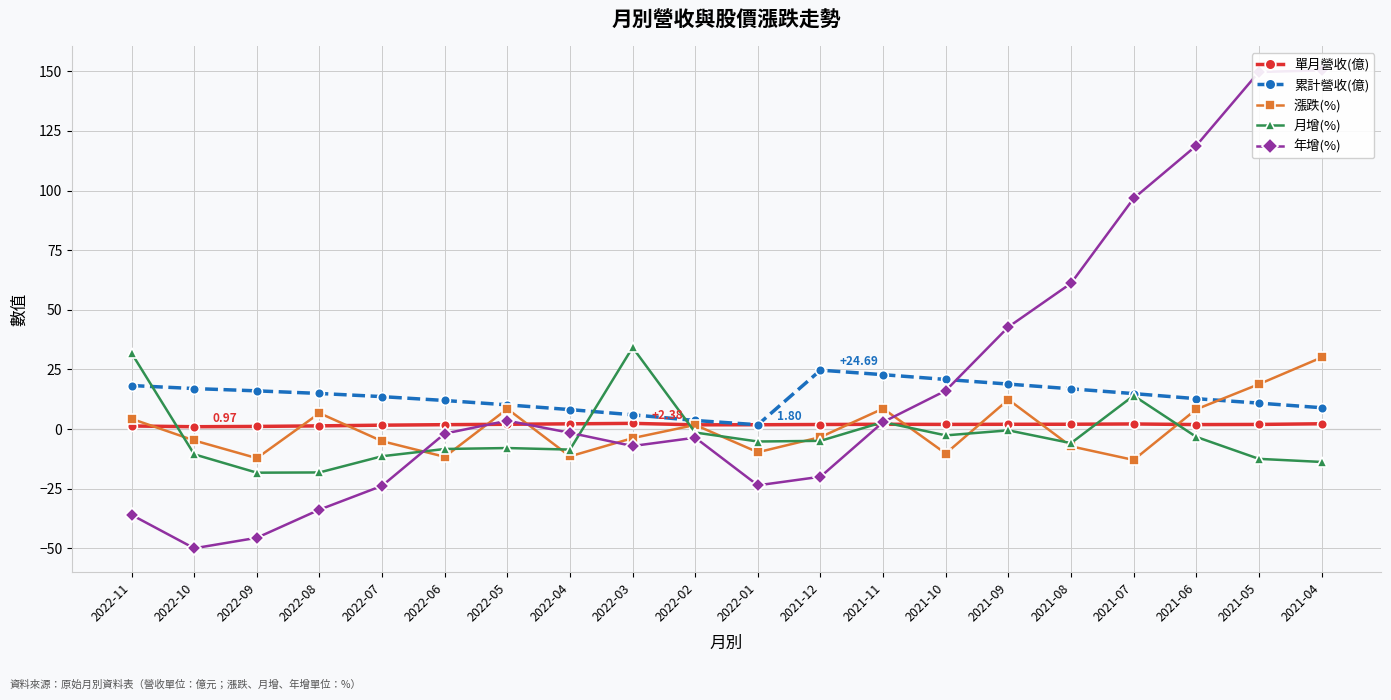

Count the number of categories in the chart.

20